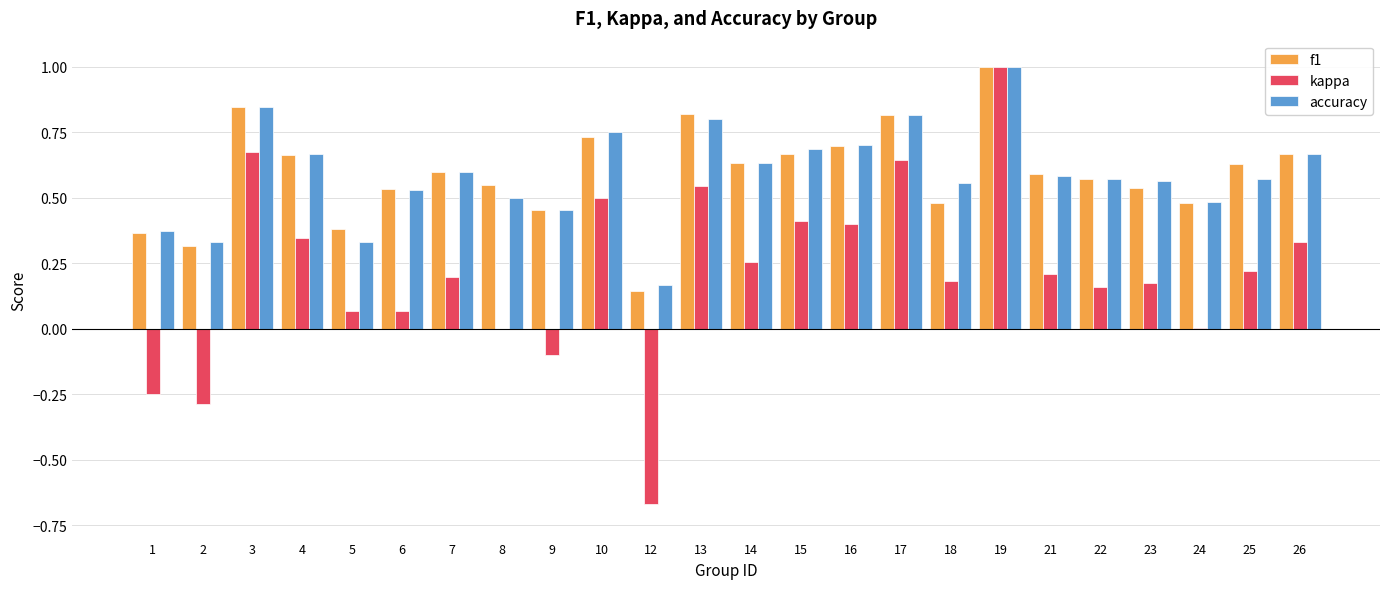

What is the sum of all accuracy values?

14.2